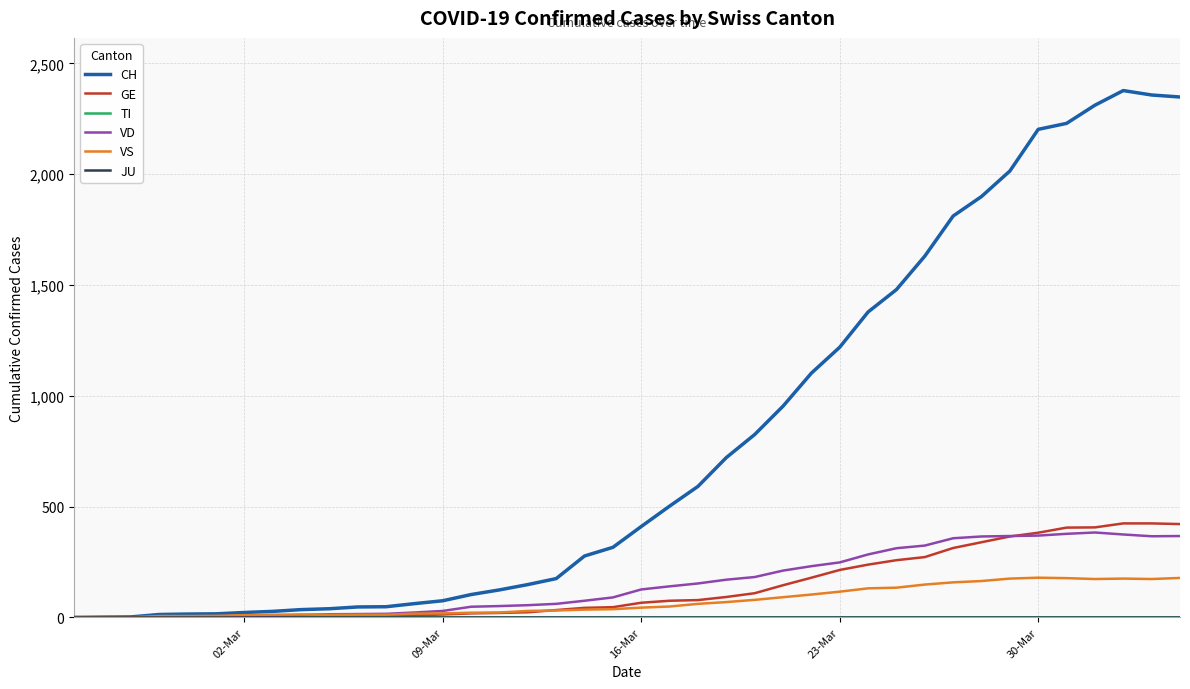

Does the chart have visible grid lines?

Yes